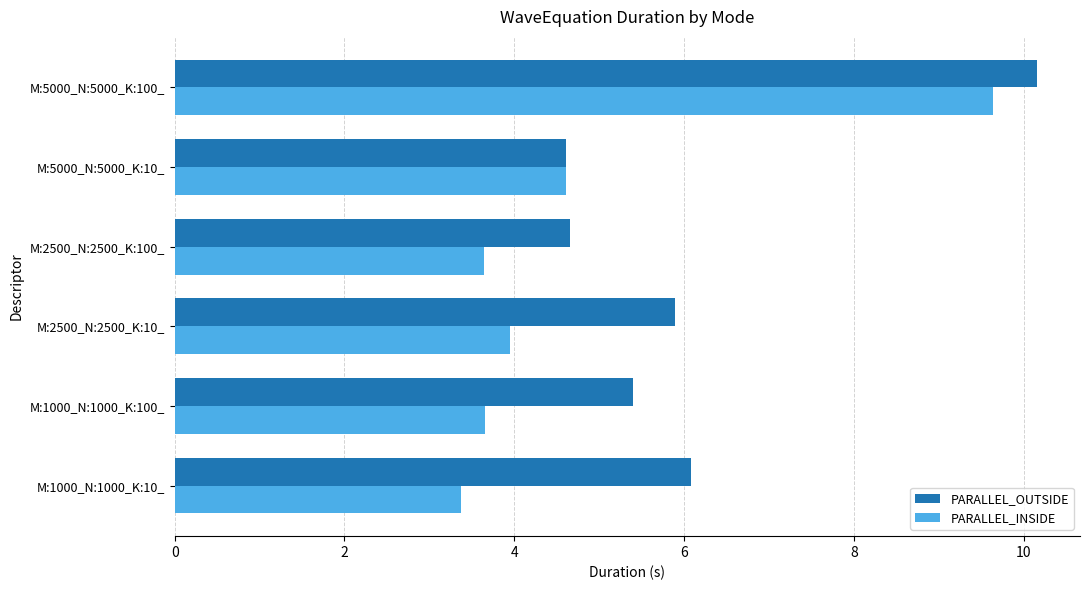

Which series has the widest spread of values?

PARALLEL_INSIDE